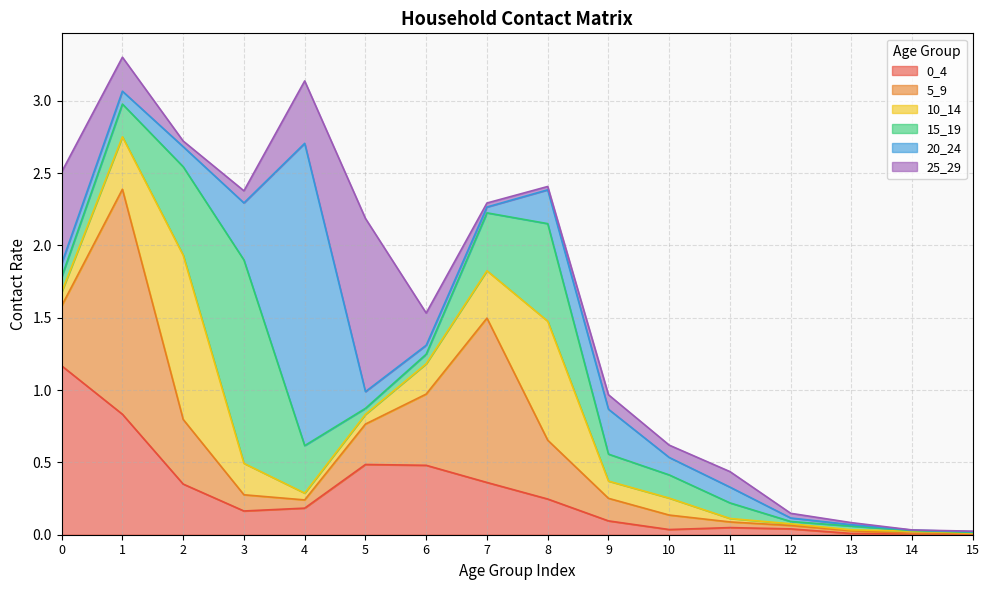

What is the difference between the maximum and second lowest values in the 25_29 series?

1.2